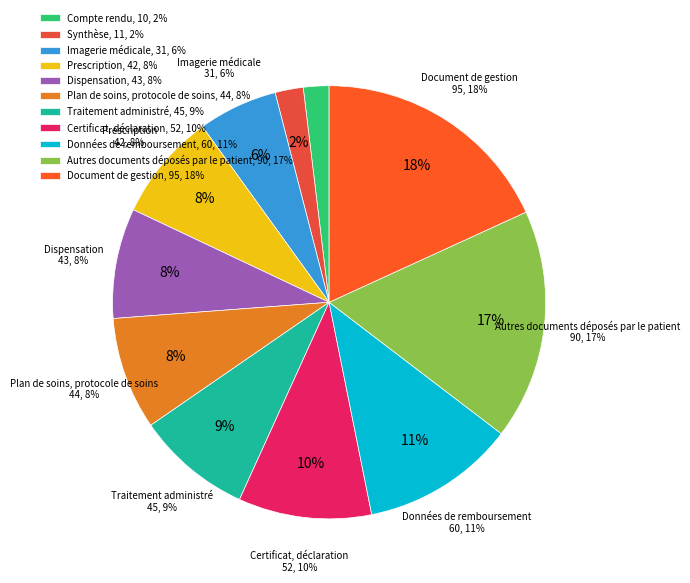

What percentage is the Dispensation slice, to the nearest percent?

8%